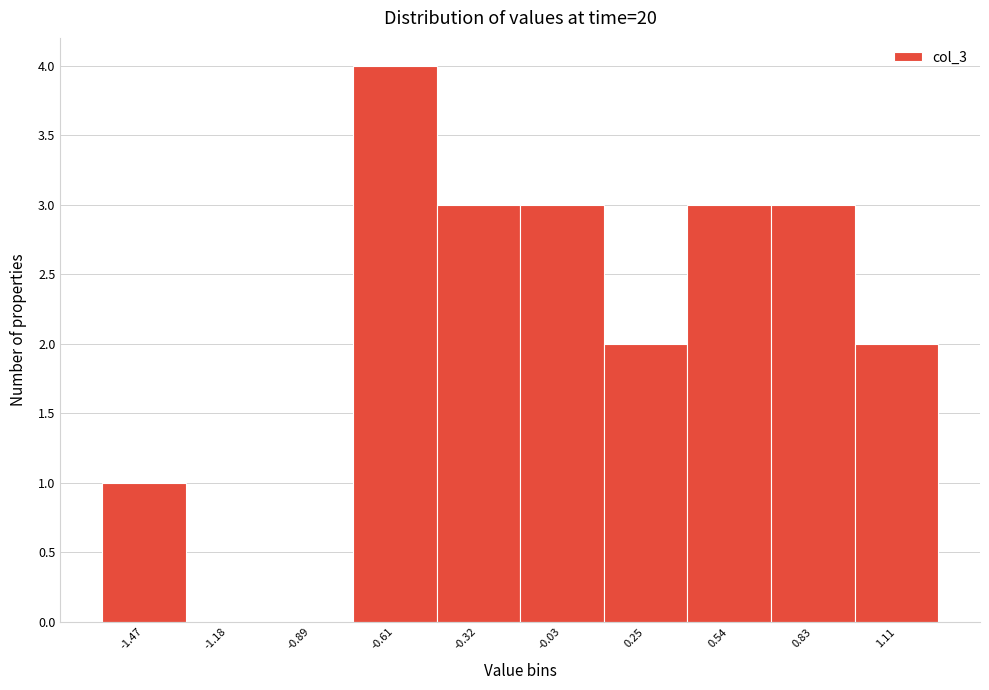

Reading left to right, list every bar in this chart as the range it spans on the x-axis followed by its height. Neither the bar edges nor the heights are printed on the chart, so give them approximately, as read against the axes.

-1.60 to -1.35: 1
-1.35 to -1.05: 0
-1.05 to -0.75: 0
-0.75 to -0.45: 4
-0.45 to -0.20: 3
-0.20 to 0.10: 3
0.10 to 0.40: 2
0.40 to 0.70: 3
0.70 to 0.95: 3
0.95 to 1.25: 2